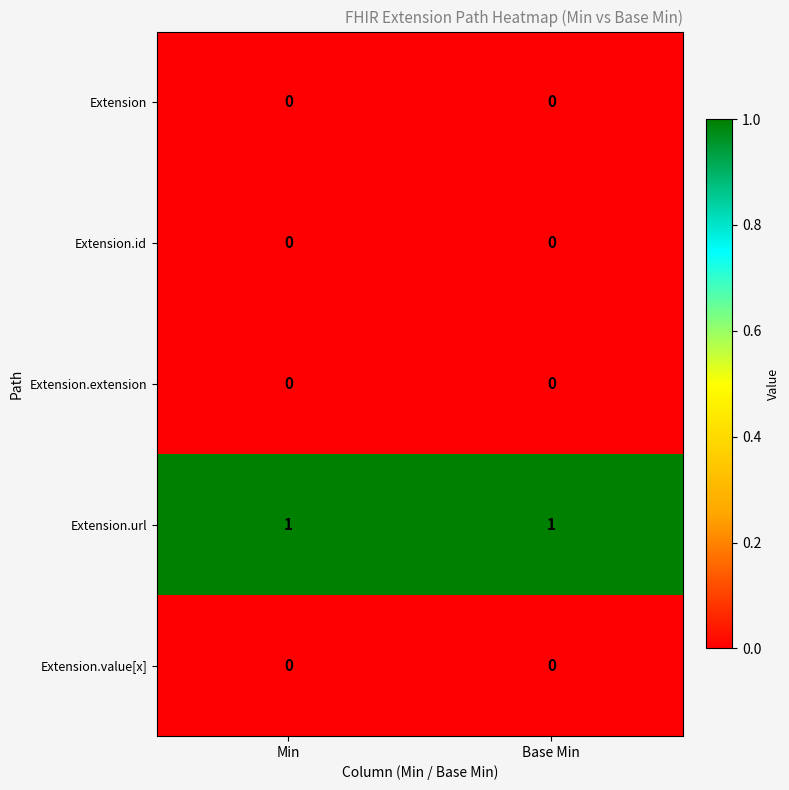

The Extension.url series shows 2 at Base Min. True or false?

False